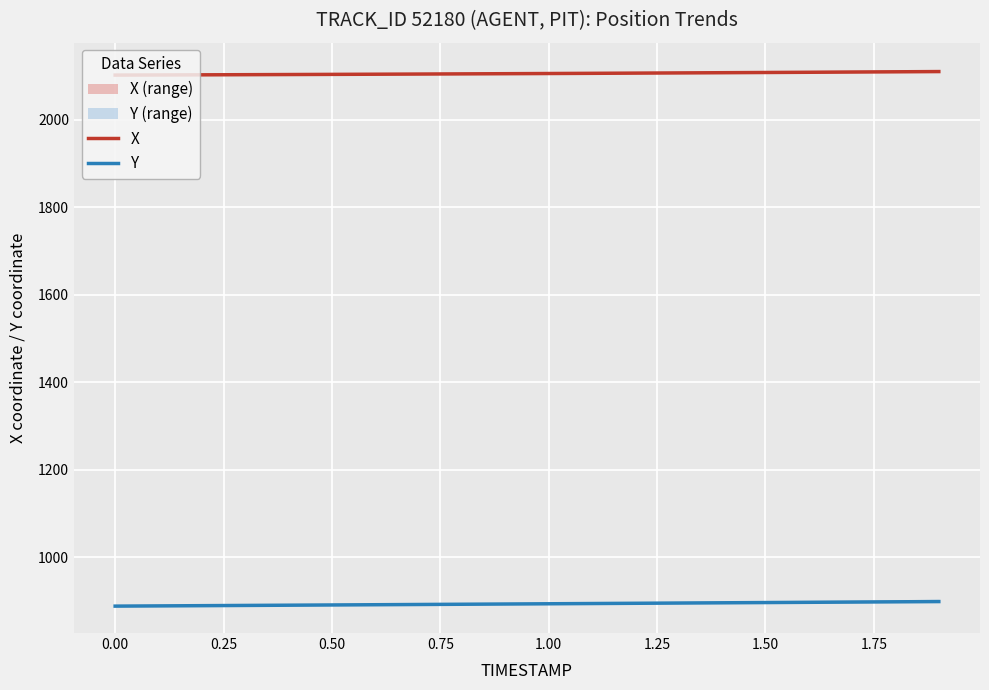

What is the maximum value for X?

2110.5